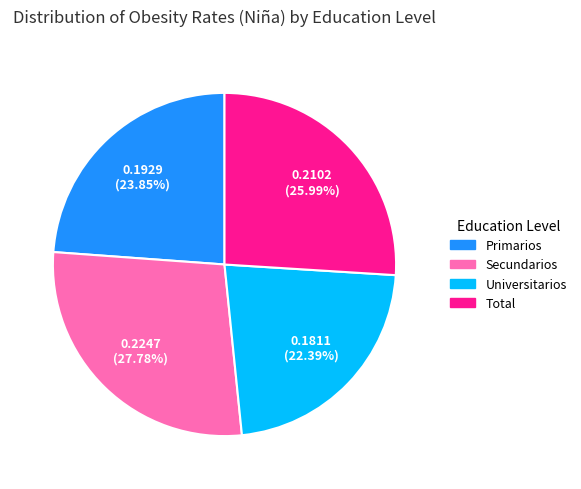

Do Primarios and Total together represent more than half of the pie?

No